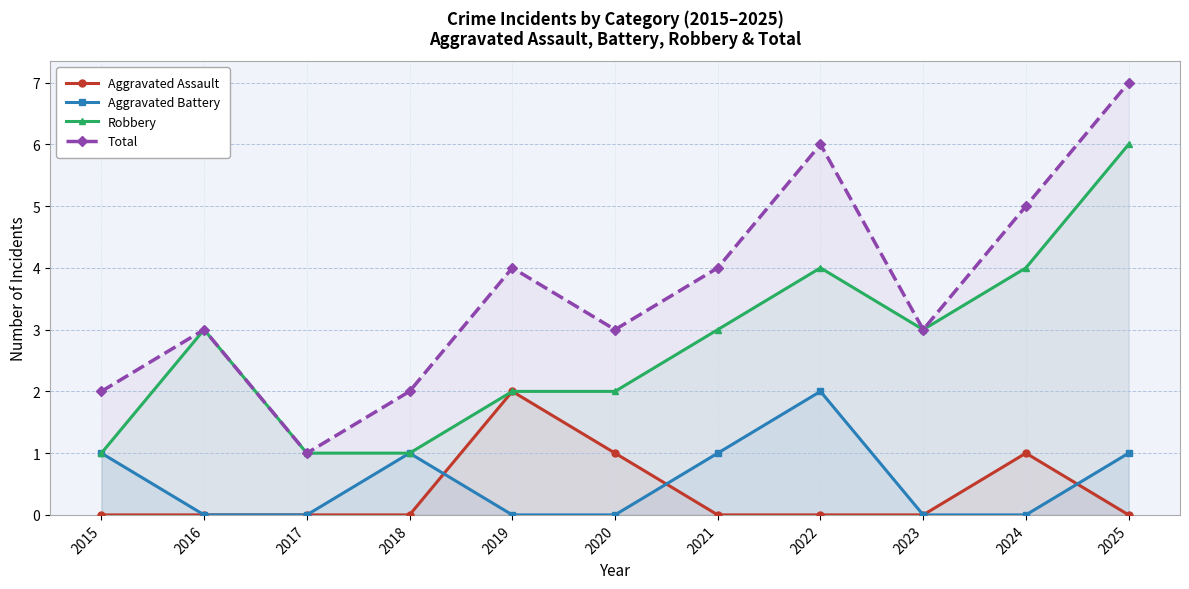

How many categories are shown in the chart?

11